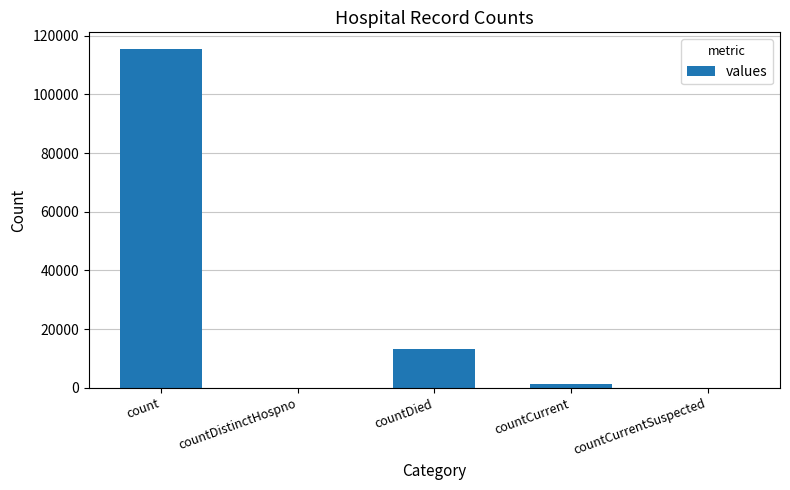

Is it true that the value at countDistinctHospno is -68174?

False